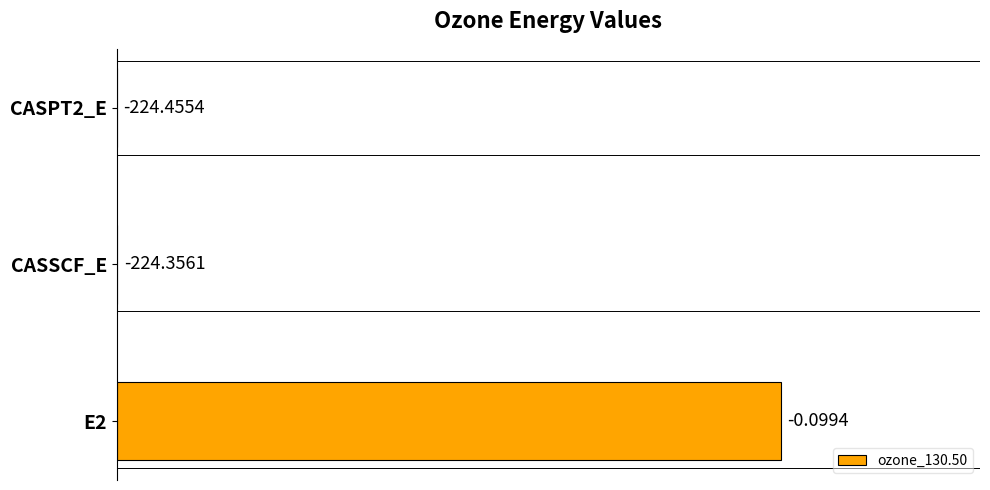

Rank the categories by value from highest to lowest.

E2, CASSCF_E, CASPT2_E